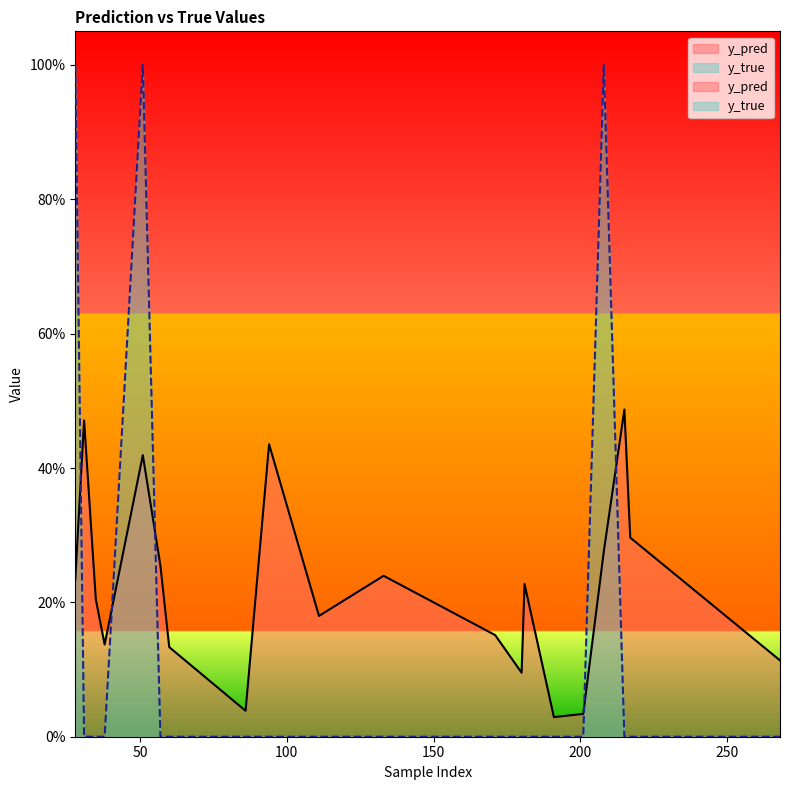

At 86, list the series in order from largest to smallest.

y_pred, y_true